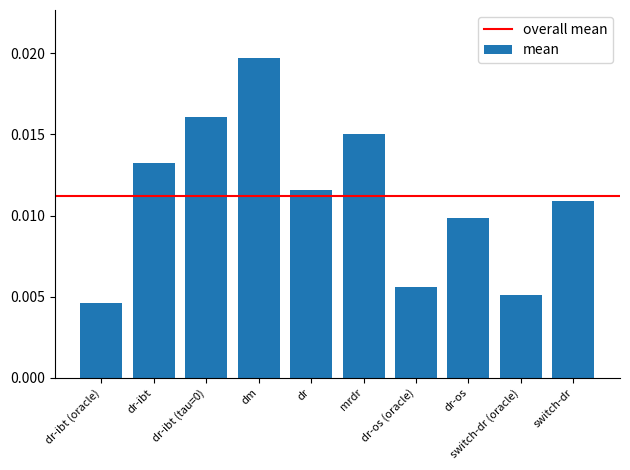

At which label is the value closest to 0?

dr-ibt (oracle)